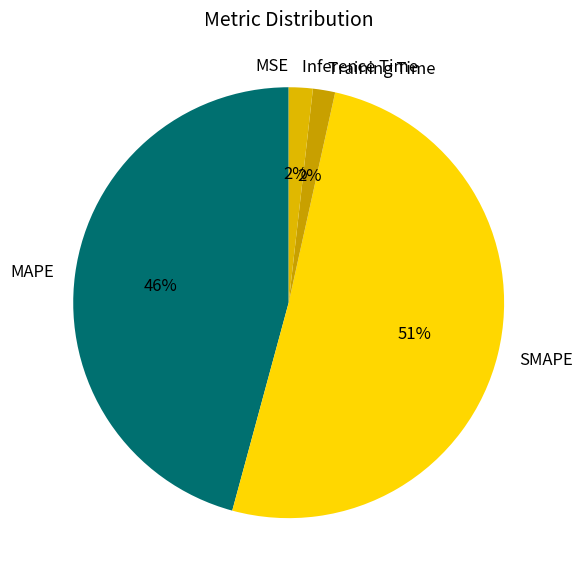

Is the sum of Training Time and MAPE greater than half?

No